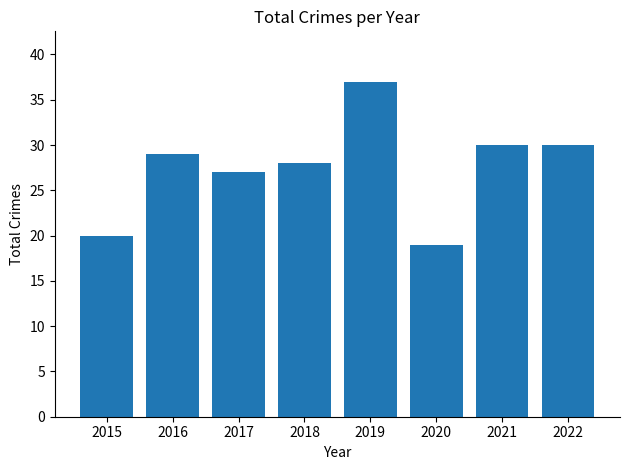

How many categories are shown in the chart?

8